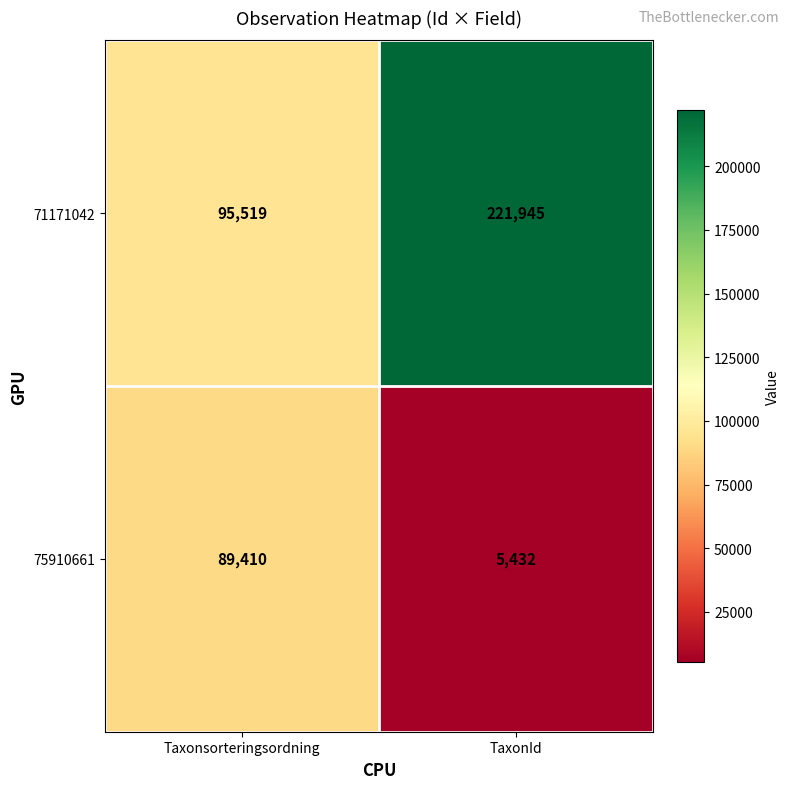

How many data points in 75910661 are less than 89410?

1